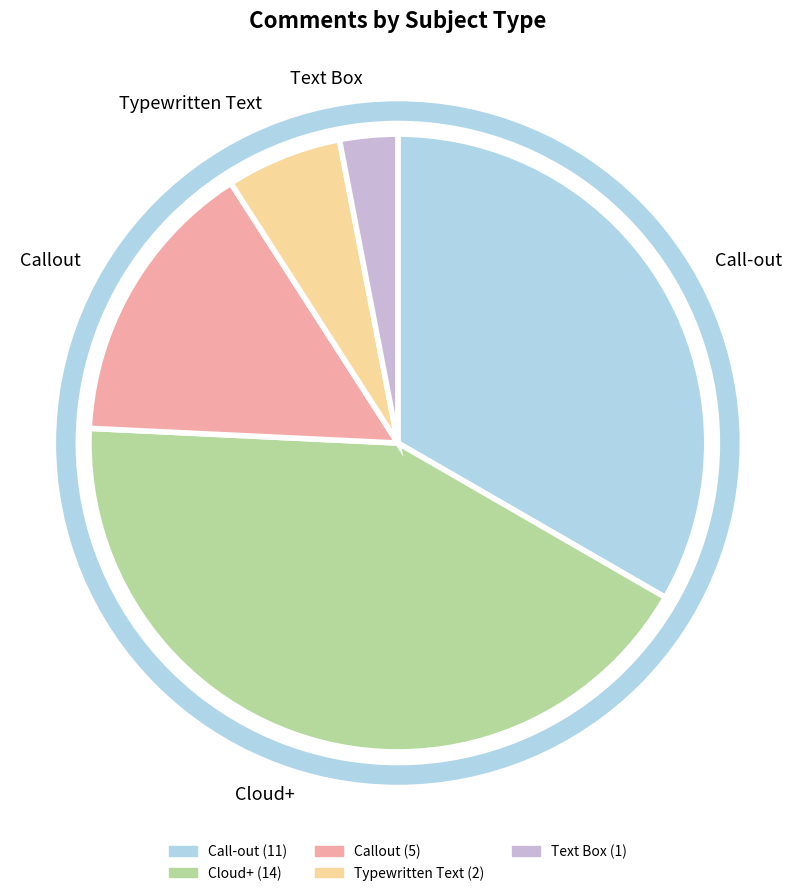

Which has a higher value, Callout or Text Box?

Callout